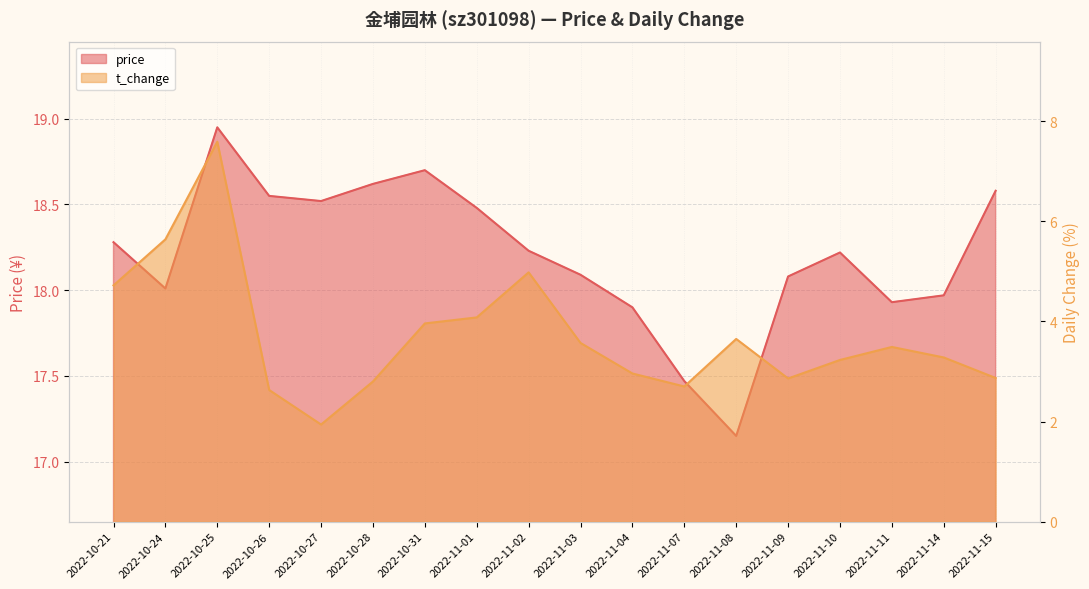

True or false: t_change has more than 0 points higher than both neighbors.

True